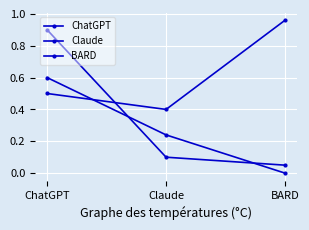

Between BARD and Claude, which is larger?

Claude